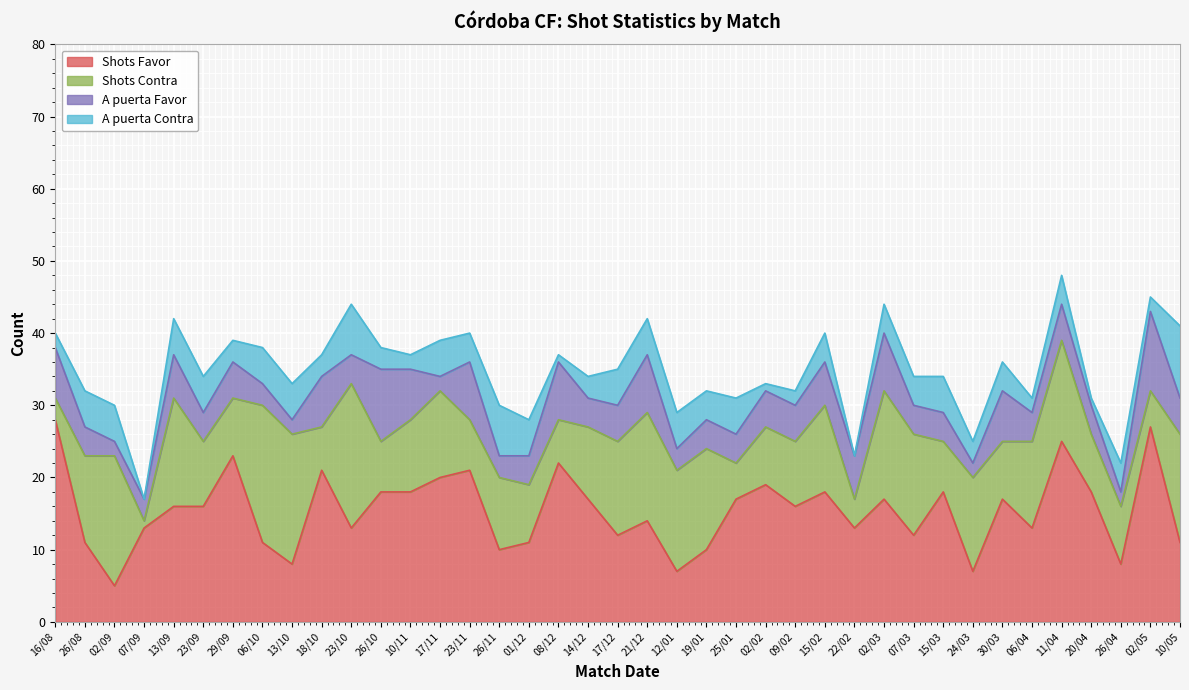

True or false: A puerta Favor and Shots Favor intersect in this chart.

False